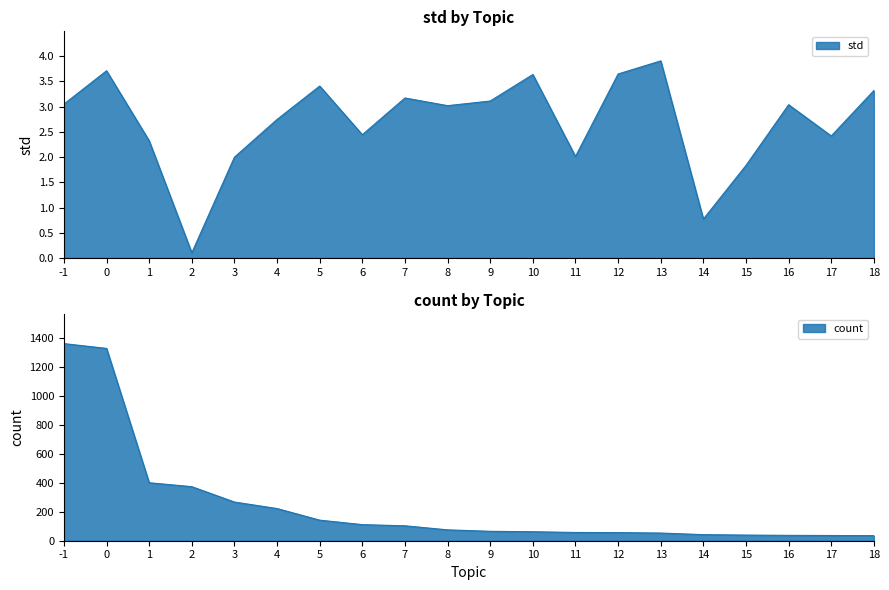

Count the number of data series in this chart.

2